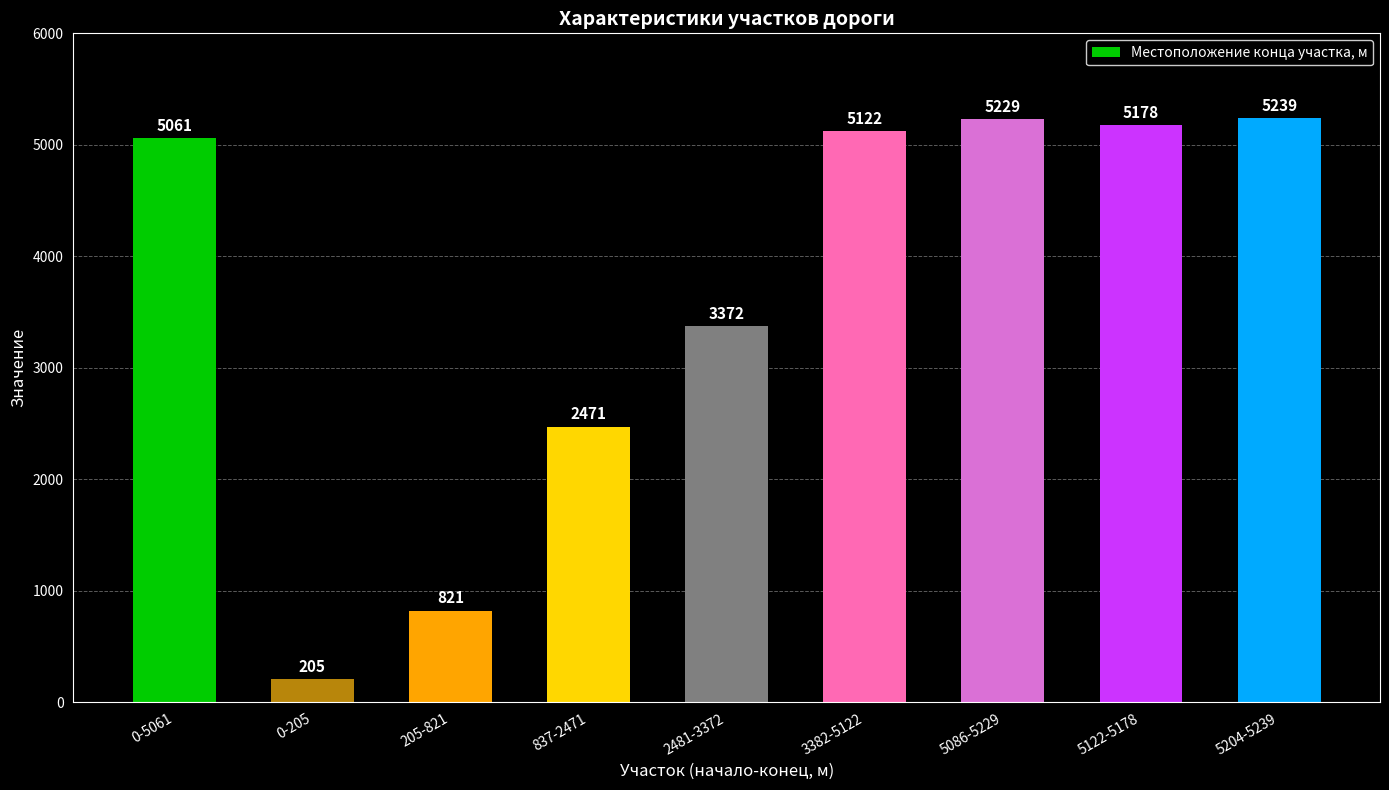

At which label is the value closest to 2722?

837-2471